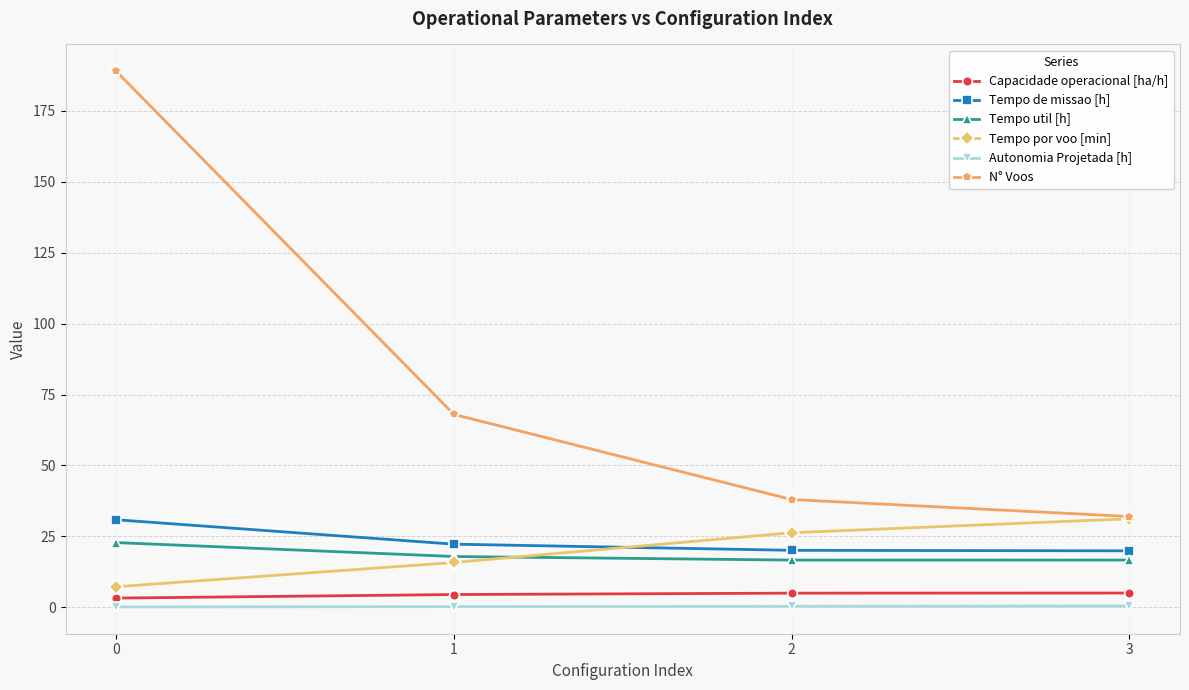

At how many categories does at least one series exceed 27?

4